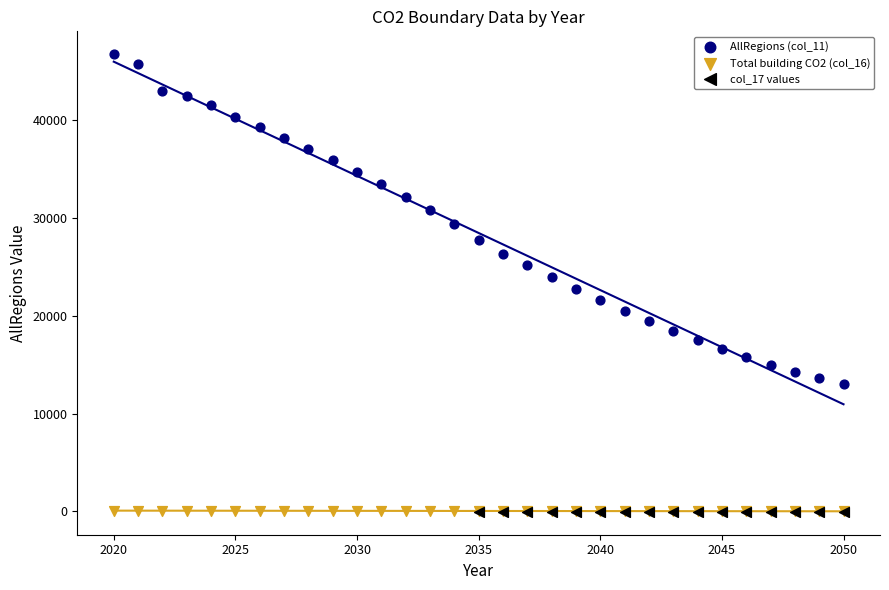

Which series has the widest spread of Y values?

AllRegions (col_11)